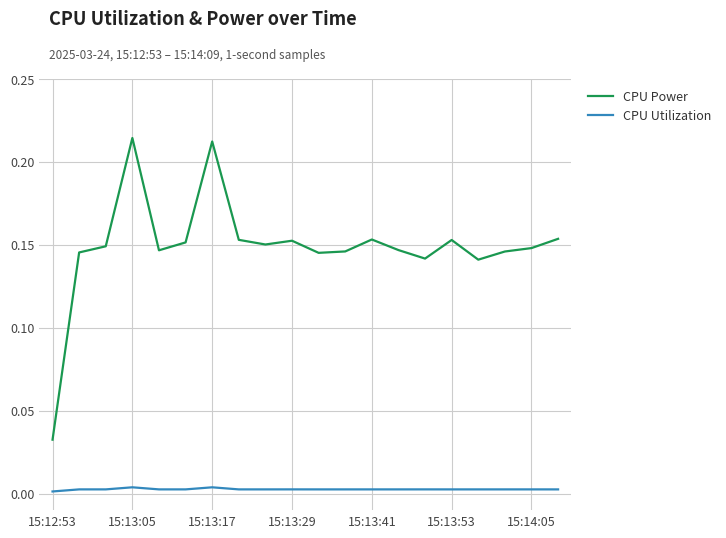

List the series in order of their overall mean, highest first.

CPU Power, CPU Utilization